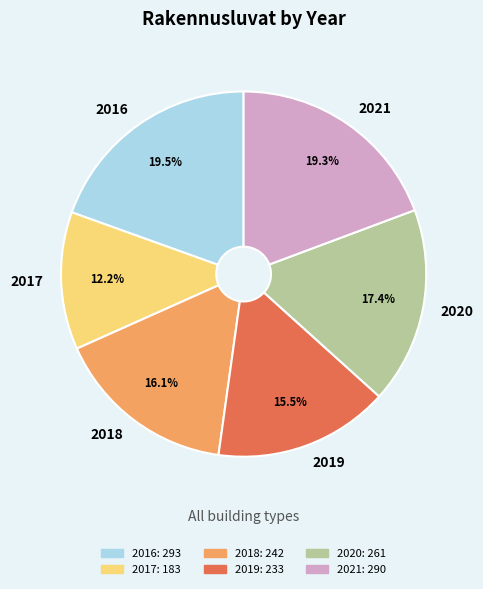

Between 2016 and 2020, which is larger?

2016